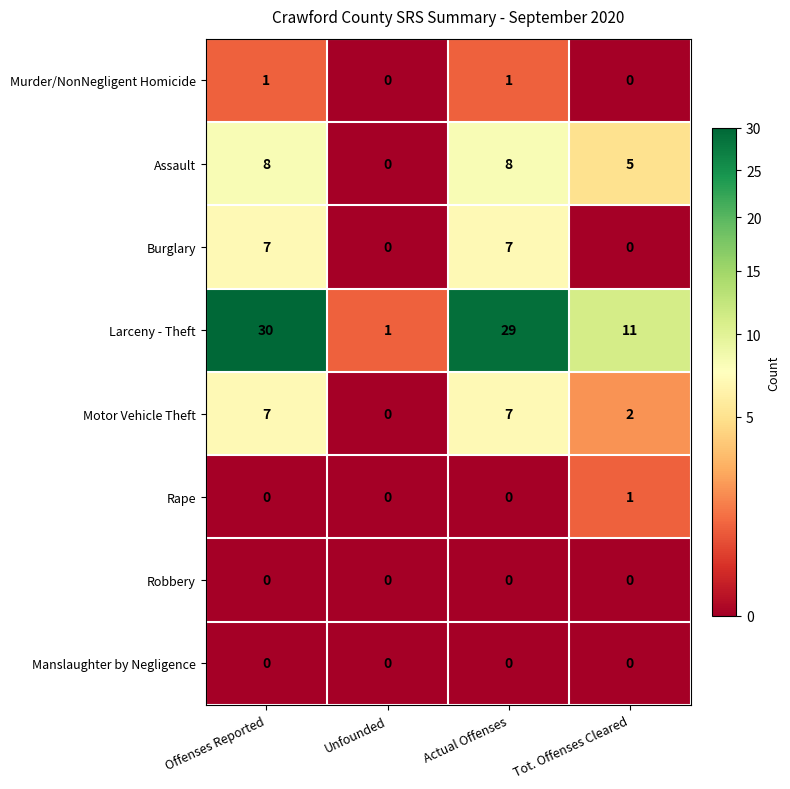

The Rape series shows 0 at Actual Offenses. True or false?

True